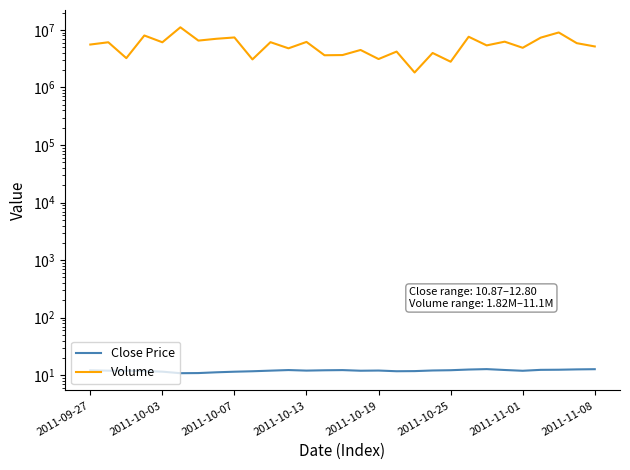

What is the difference between the Close Price values at 23 and 22?

0.4